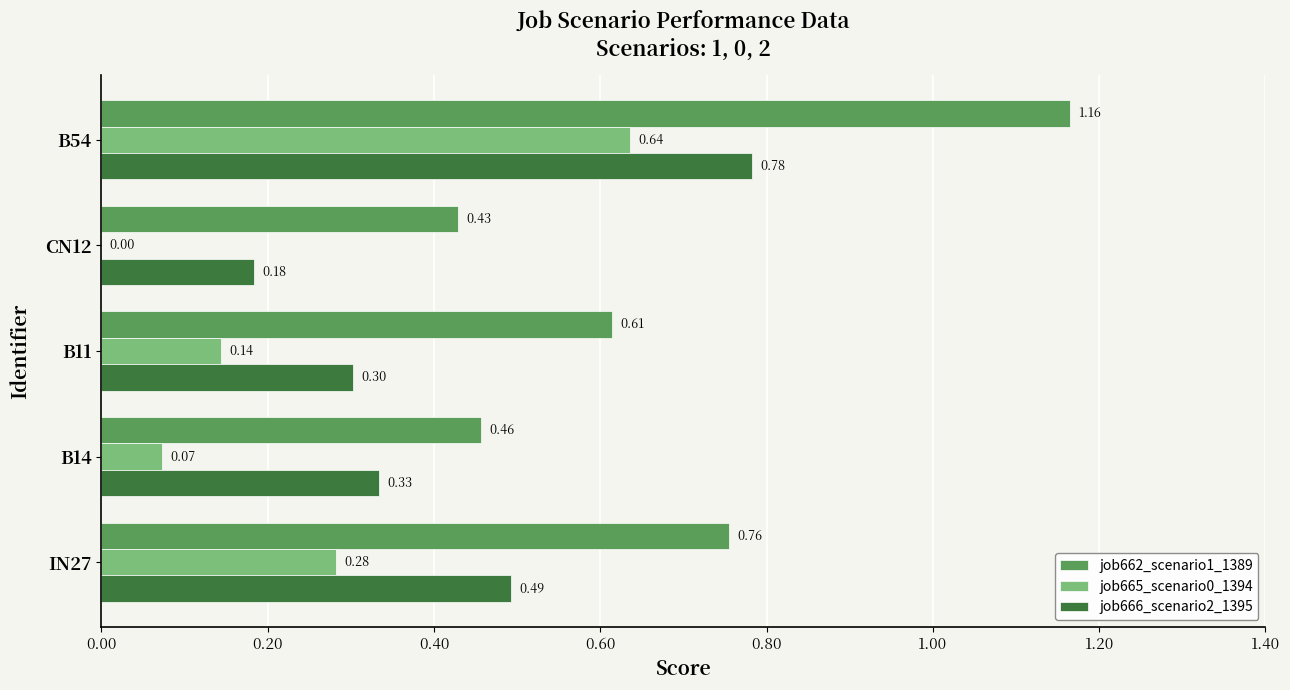

At which category is the sum across all series the highest?

B54